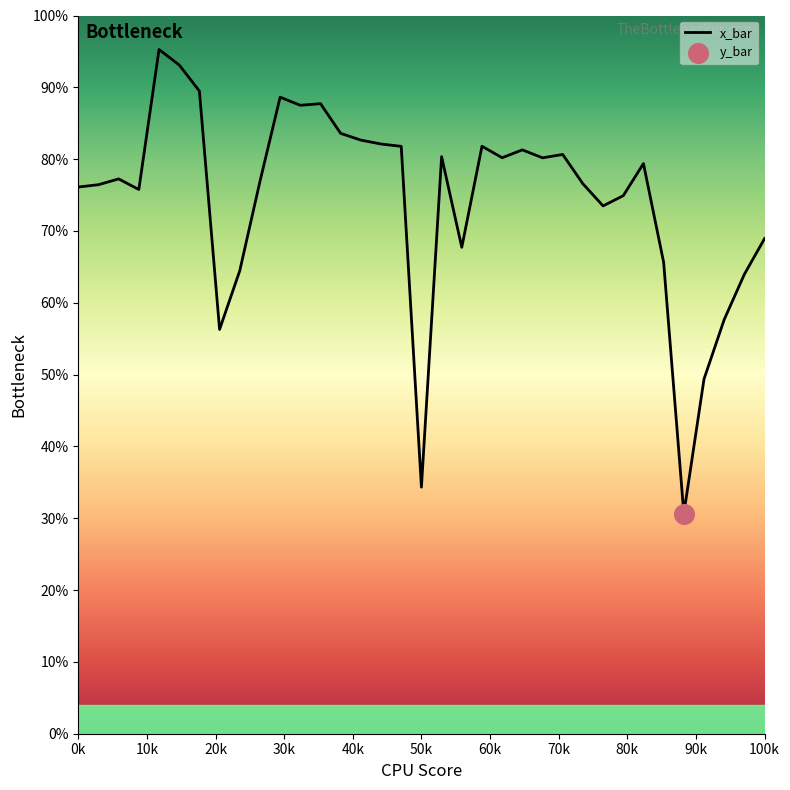

The x_bar series shows 34.3 at 50k. True or false?

True